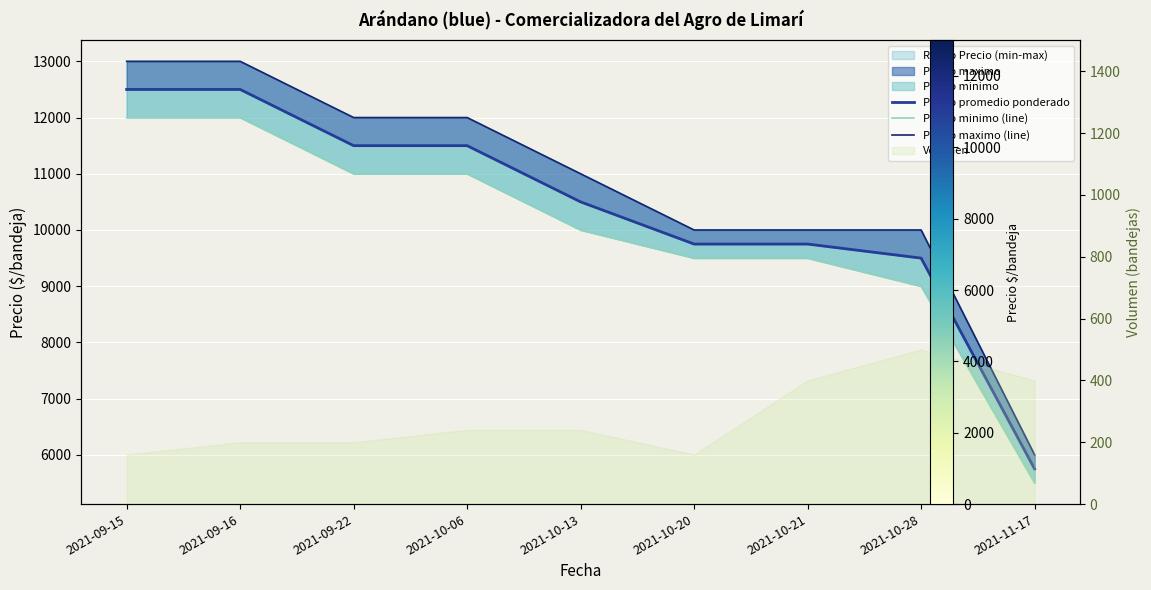

What is the average value of the Precio promedio ponderado series?

10361